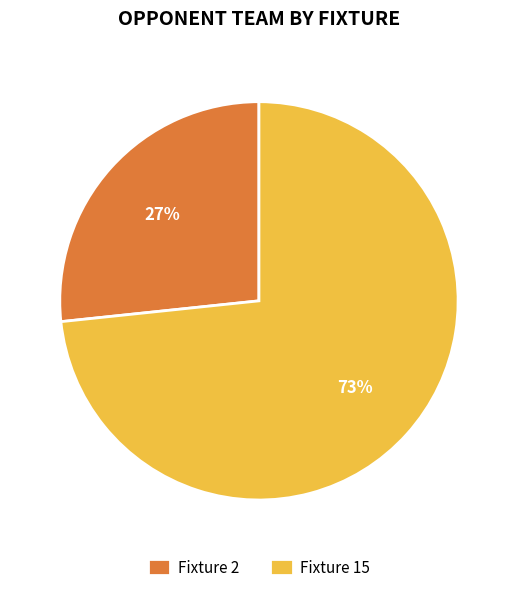

What percentage is the Fixture 15 slice, to the nearest percent?

73%